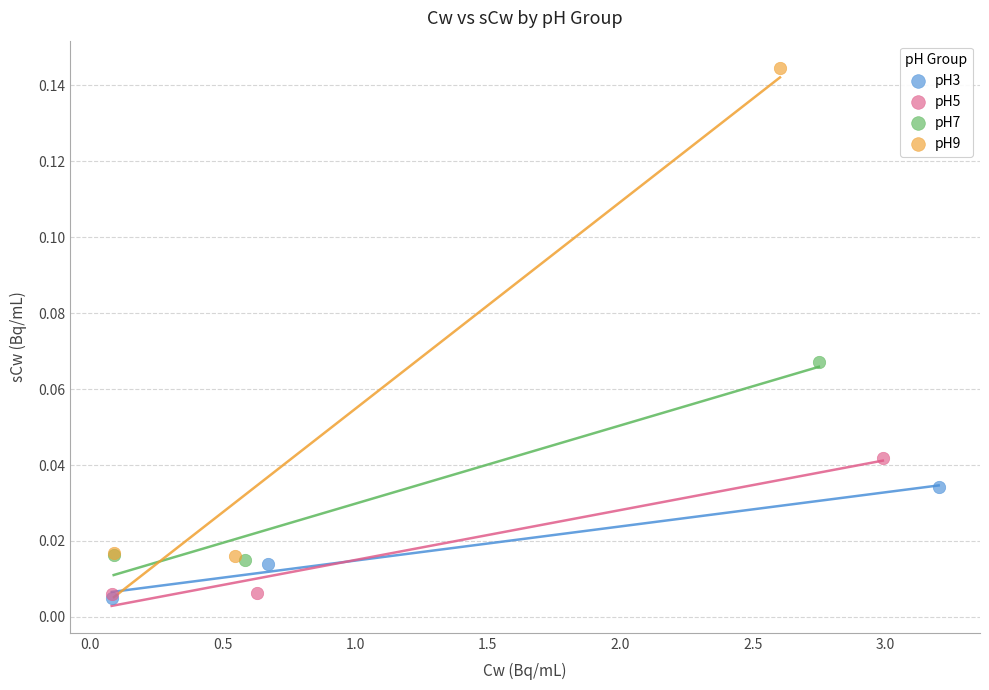

Which series has the widest spread of Y values?

pH9